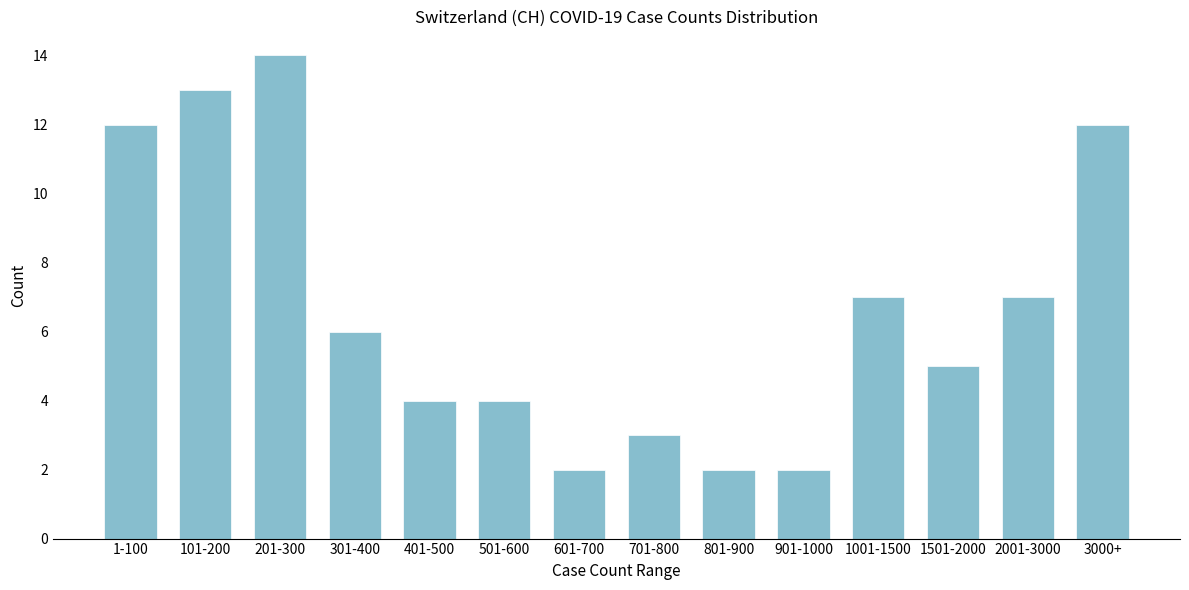

Reading left to right, list all the values displayed in this chart.

1-100=12	101-200=13	201-300=14	301-400=6	401-500=4	501-600=4	601-700=2	701-800=3	801-900=2	901-1000=2	1001-1500=7	1501-2000=5	2001-3000=7	3000+=12